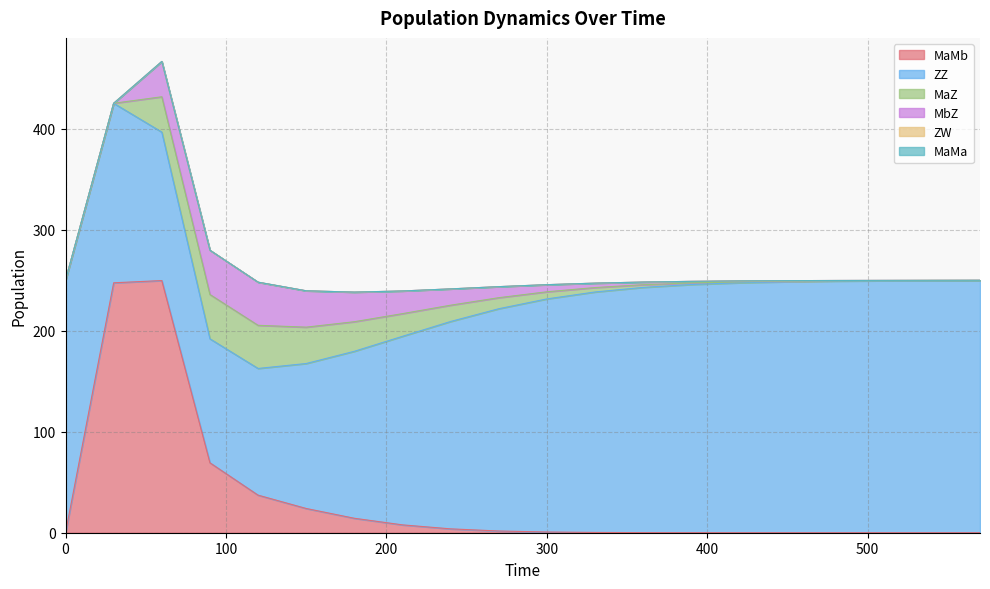

How many lines are shown in the chart?

6